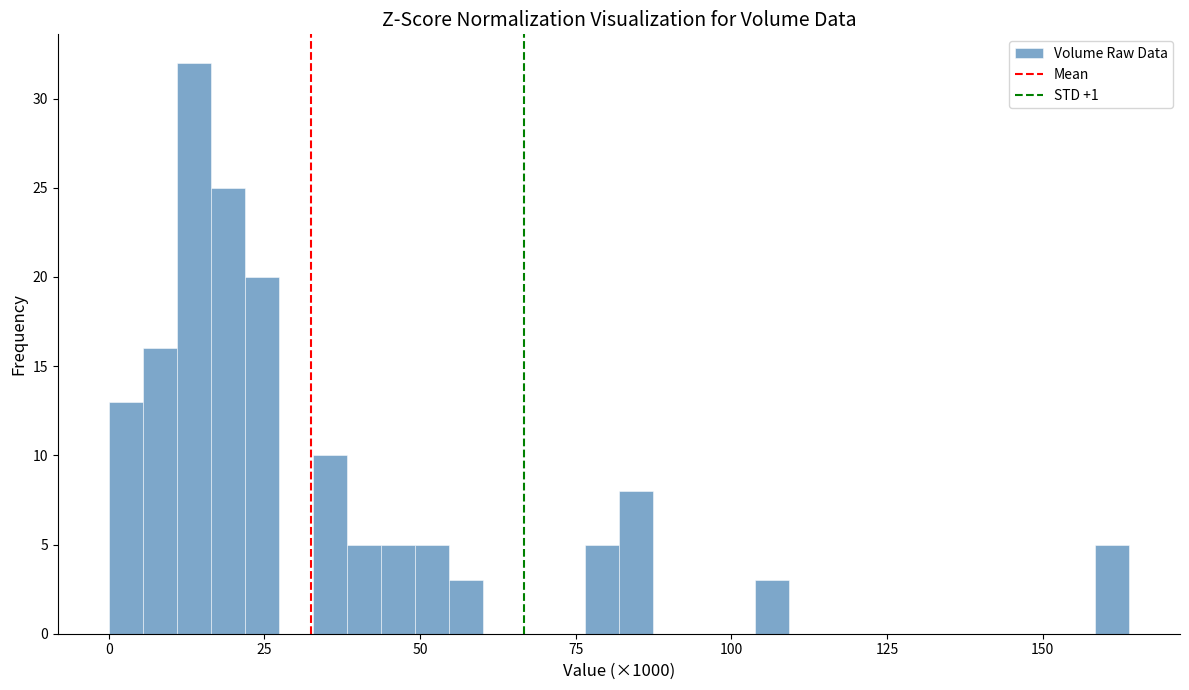

Around what value on the x-axis is the tallest bar? Give the approximate position of its centre, as read against the axis.

15